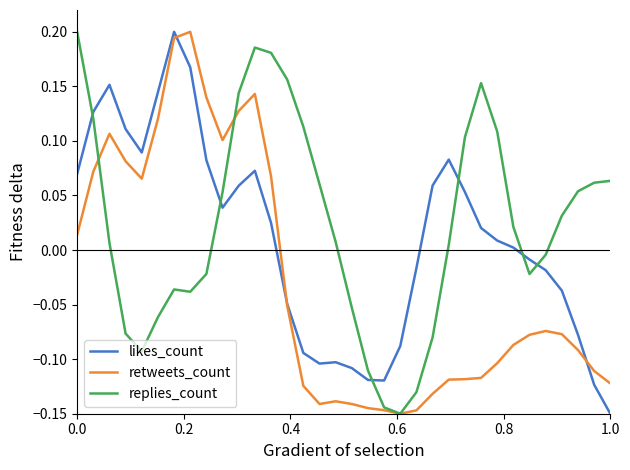

Rank the series by their average value, from highest to lowest.

replies_count, likes_count, retweets_count